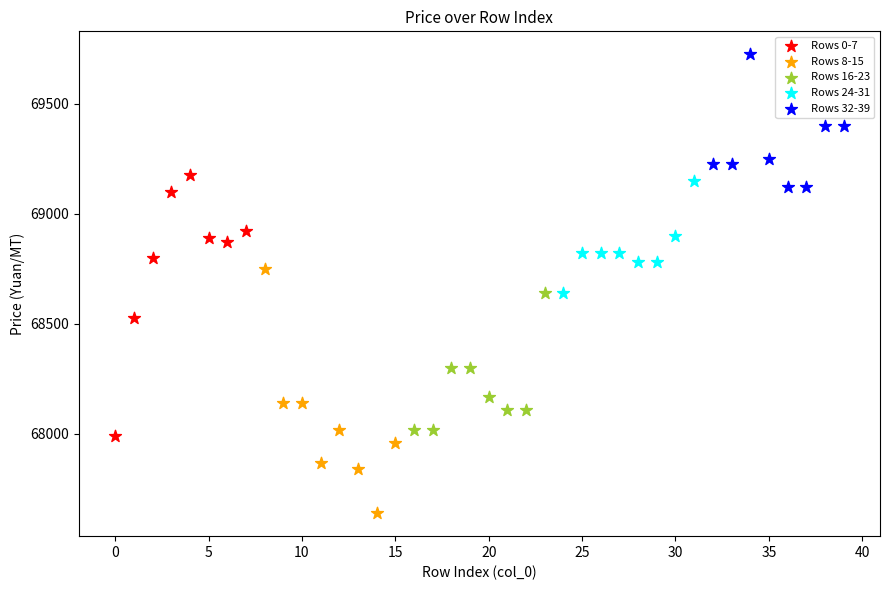

Which series reaches the minimum Y coordinate?

Rows 8-15